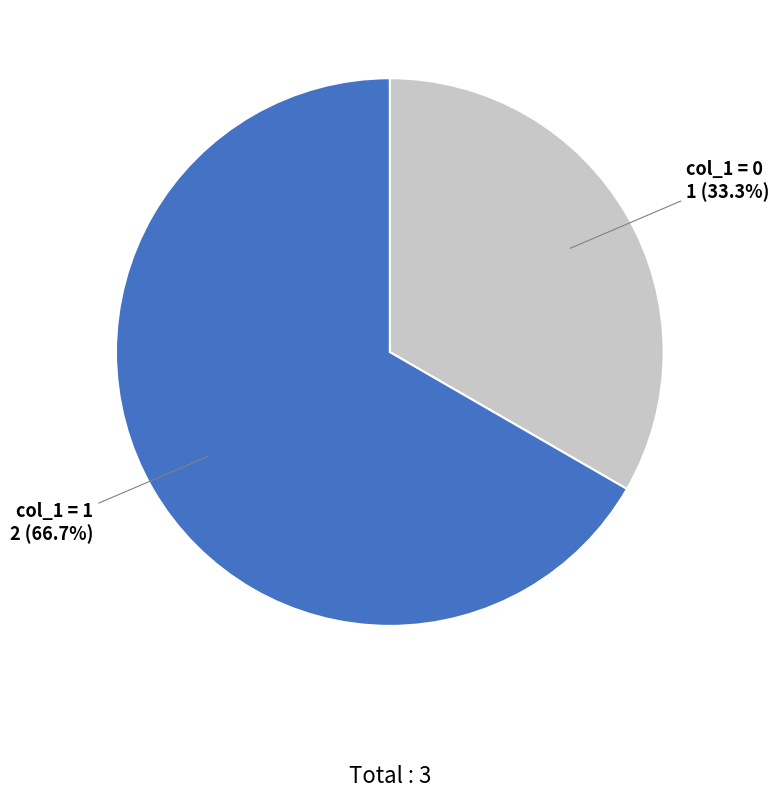

Is there any slice that represents more than half of the pie?

Yes